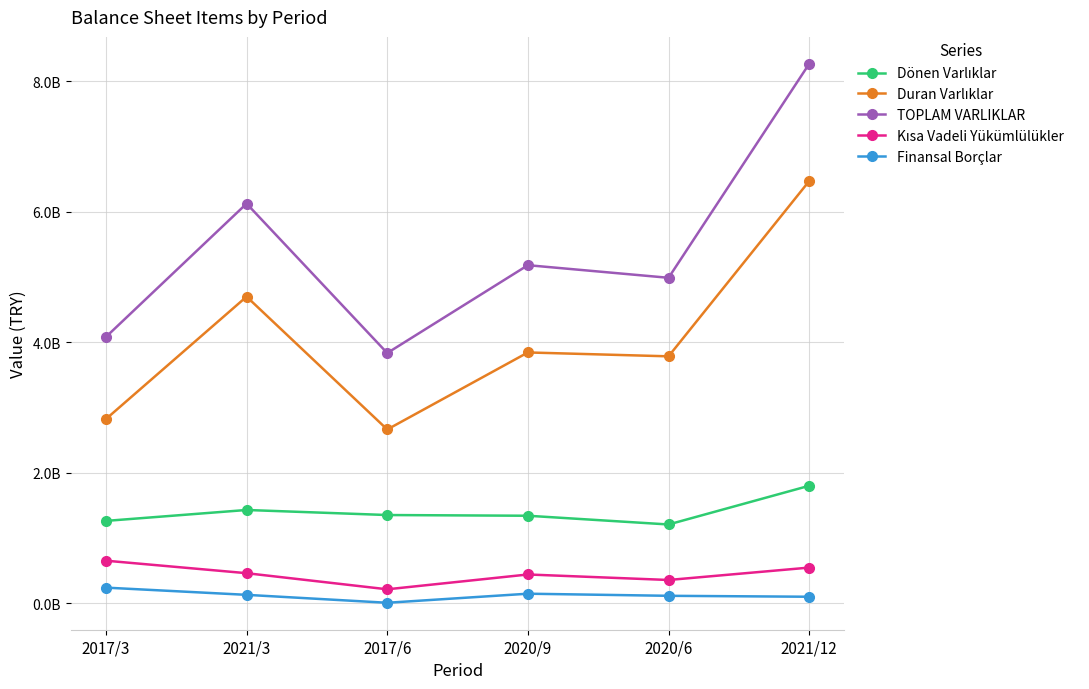

What is the difference between the maximum and second lowest values in the TOPLAM VARLIKLAR series?

4186201000